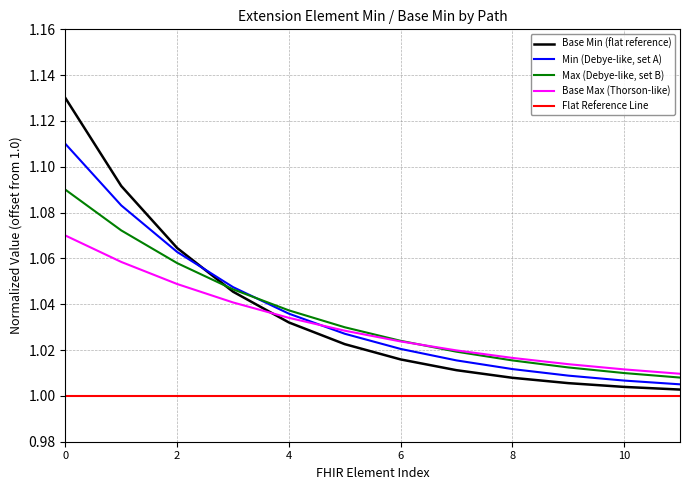

True or false: Min (Debye-like, set A) and Flat Reference Line intersect in this chart.

False